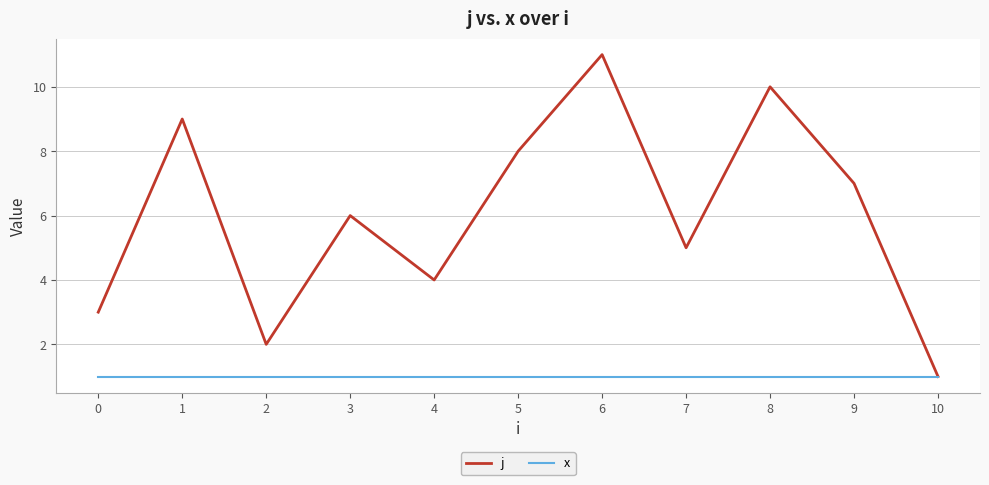

What is the difference between the maximum and second lowest values in the j series?

9